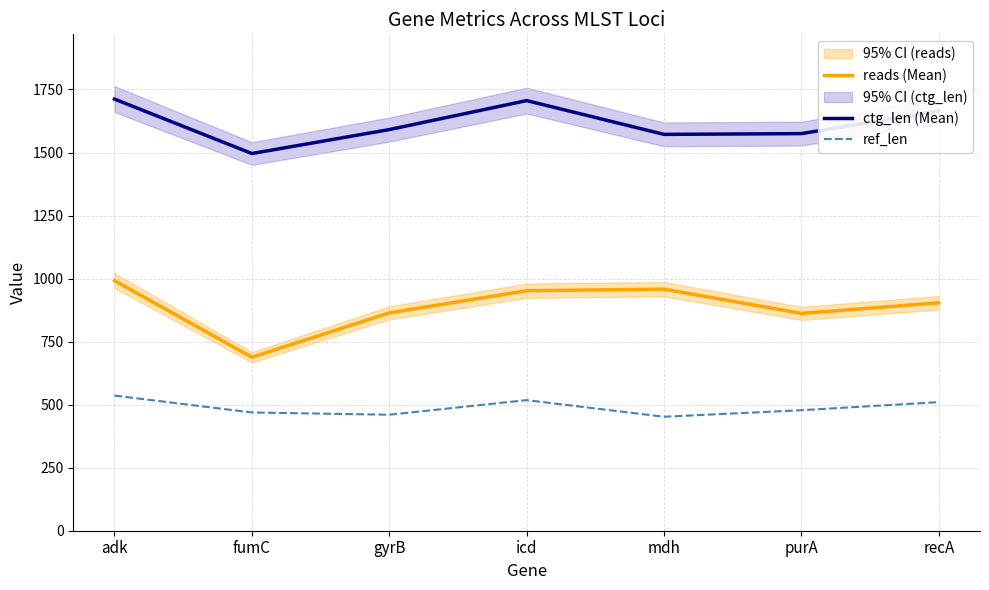

Which series has the largest range (max minus min)?

reads (Mean)